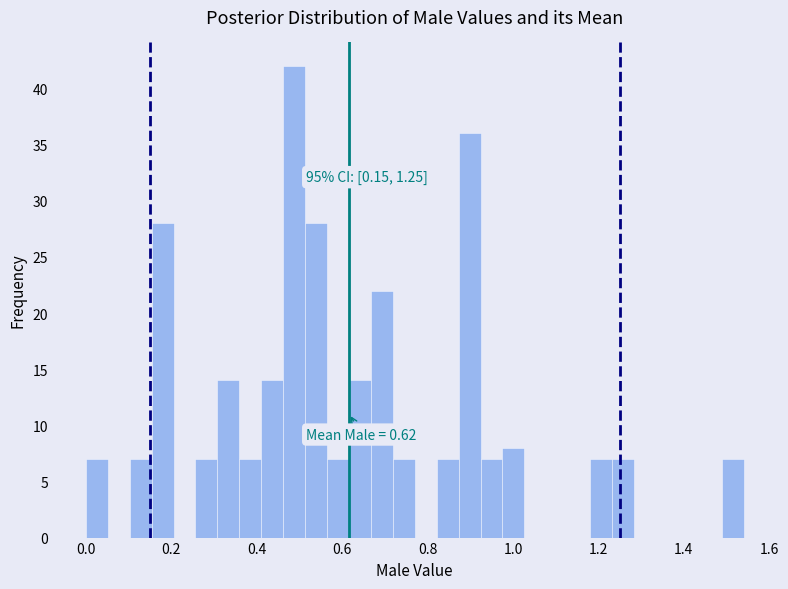

Read against the x-axis, roughly where is the centre of the tallest bar?

0.48